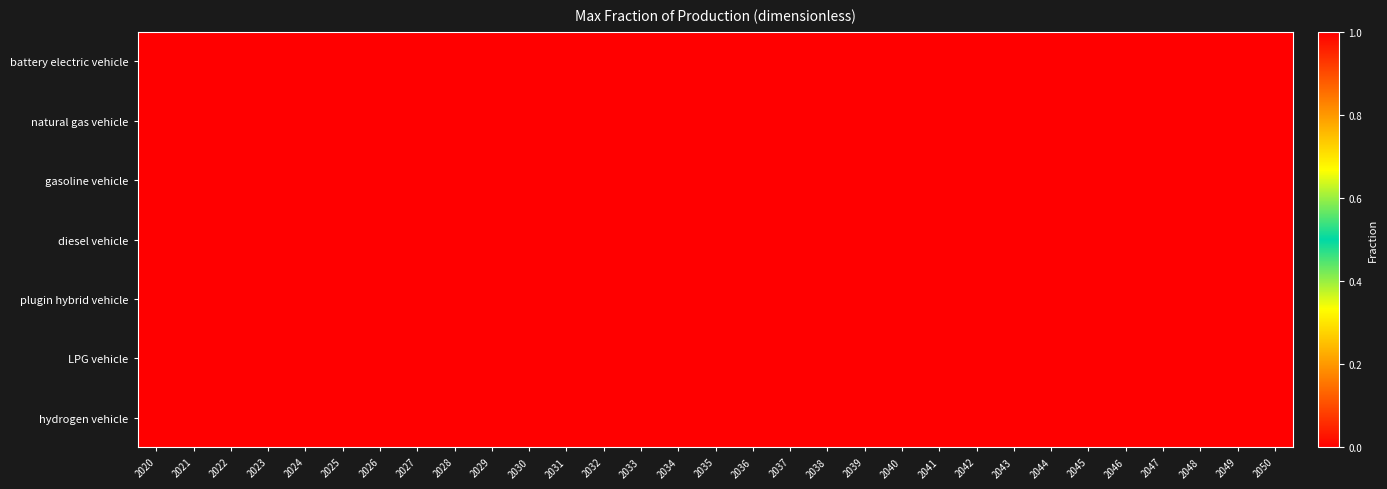

What is the spread (max minus min) of values at 2038?

1